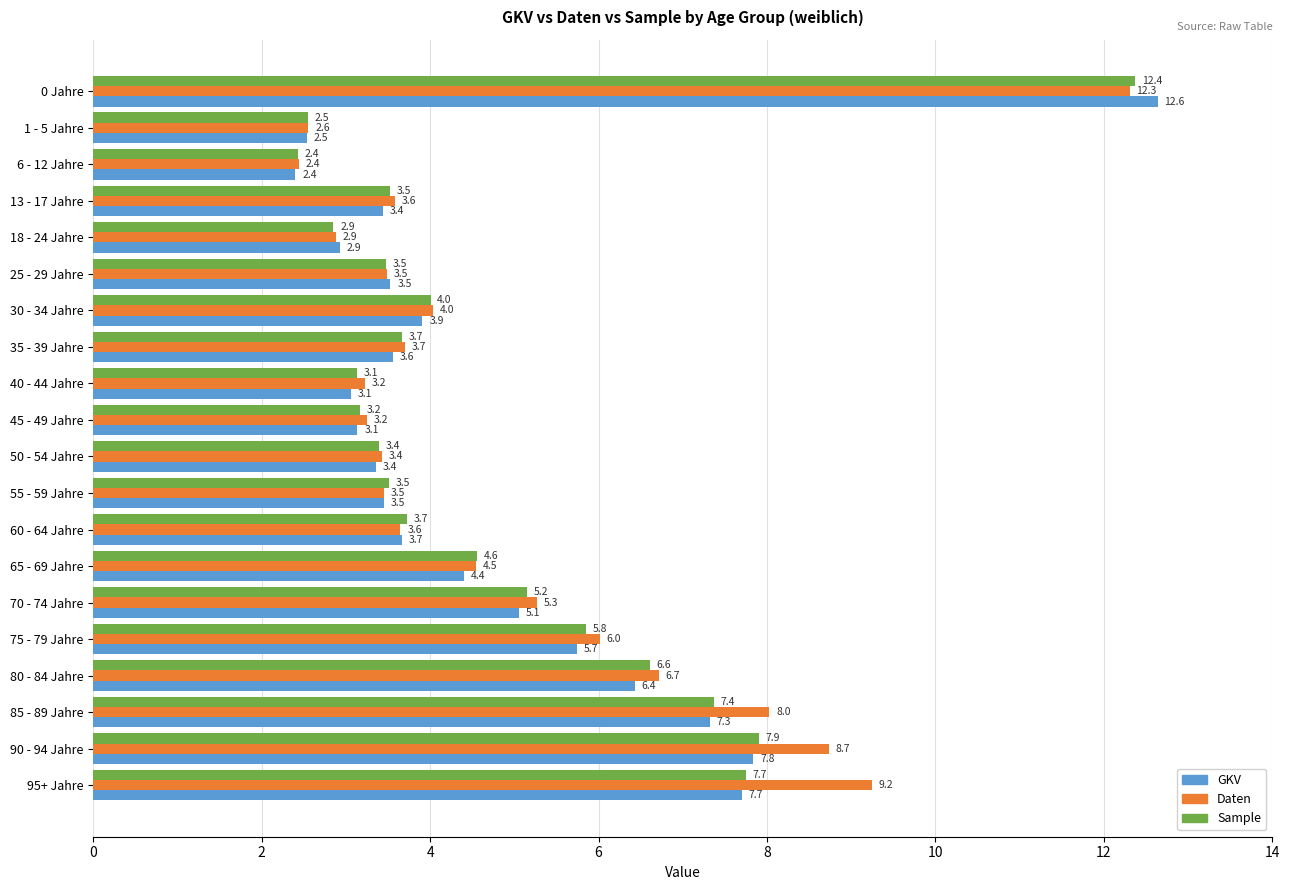

Which series has the widest spread of values?

GKV